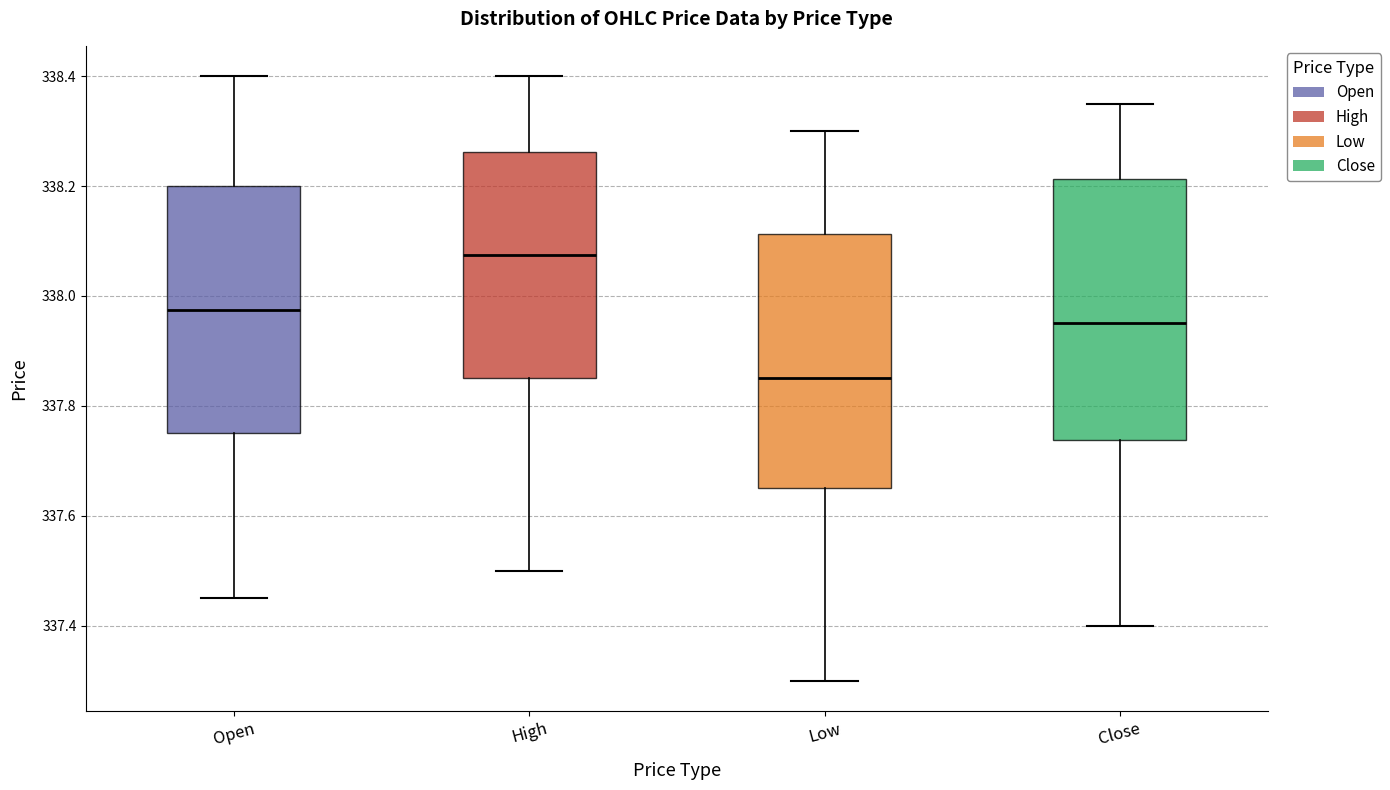

Which box's median line is the highest?

High